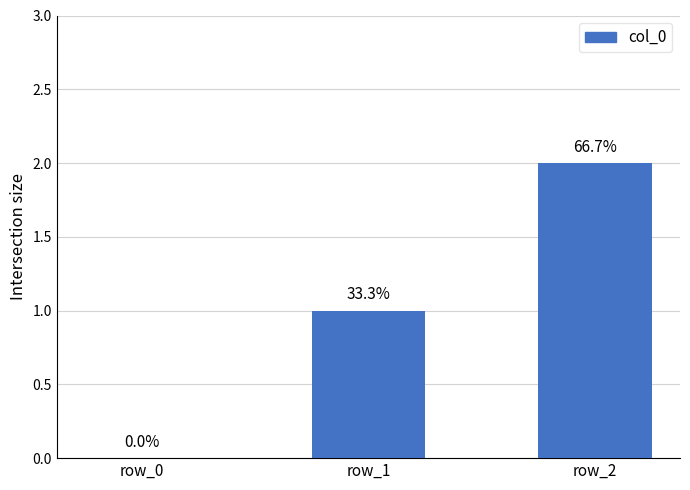

Reading right to left, what are all the values shown in this chart?

2	1	0